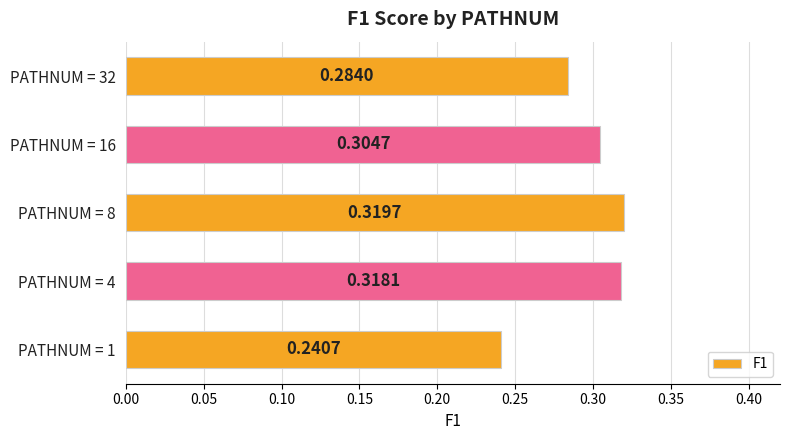

How many data points does each series have?

5